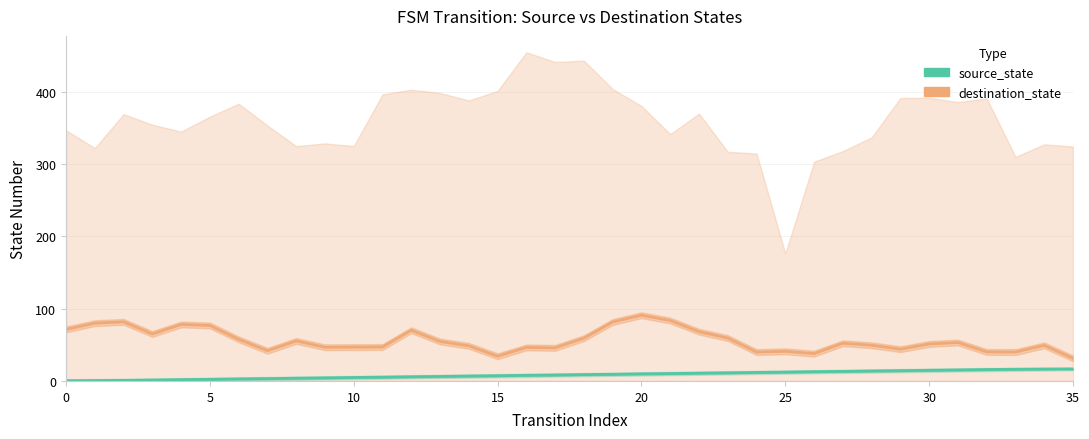

Is the value of source_state at 25 greater than the value of destination_state at 18?

No